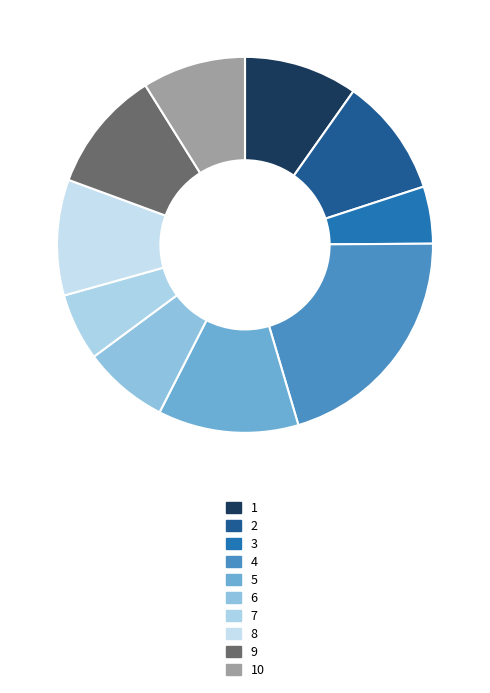

Which category has the smallest portion of the pie?

3